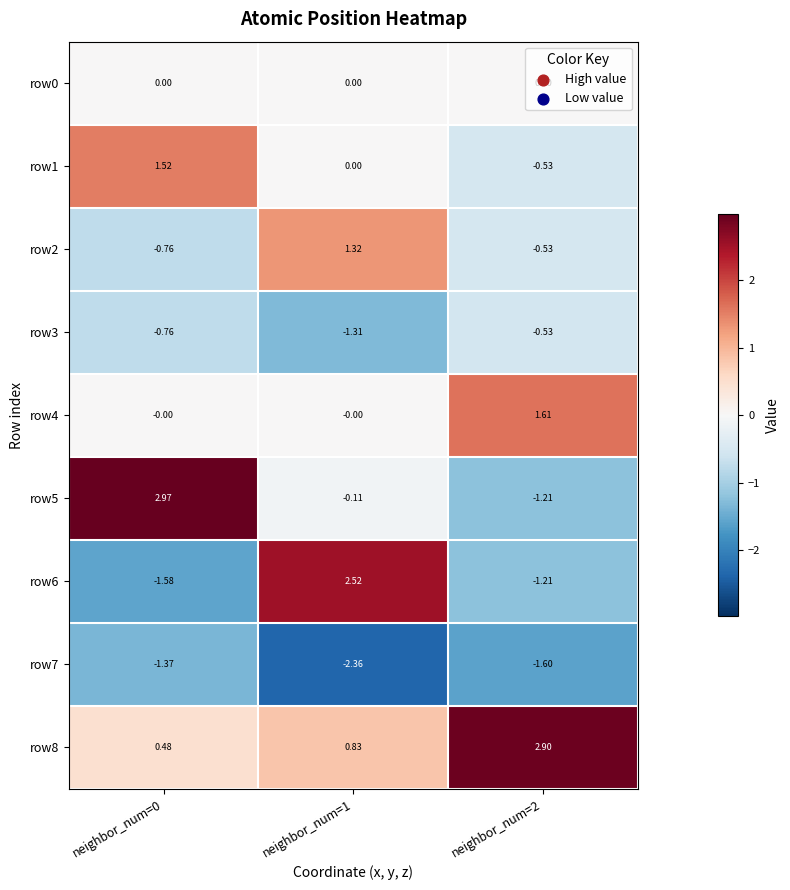

Reading left to right, what are all the values shown in this chart?

row0: neighbor_num=0=0.0	neighbor_num=1=0.0	neighbor_num=2=0.0
row1: neighbor_num=0=1.5	neighbor_num=1=0.0	neighbor_num=2=-0.5
row2: neighbor_num=0=-0.8	neighbor_num=1=1.3	neighbor_num=2=-0.5
row3: neighbor_num=0=-0.8	neighbor_num=1=-1.3	neighbor_num=2=-0.5
row4: neighbor_num=0=-0.0	neighbor_num=1=-0.0	neighbor_num=2=1.6
row5: neighbor_num=0=3.0	neighbor_num=1=-0.1	neighbor_num=2=-1.2
row6: neighbor_num=0=-1.6	neighbor_num=1=2.5	neighbor_num=2=-1.2
row7: neighbor_num=0=-1.4	neighbor_num=1=-2.4	neighbor_num=2=-1.6
row8: neighbor_num=0=0.5	neighbor_num=1=0.8	neighbor_num=2=2.9